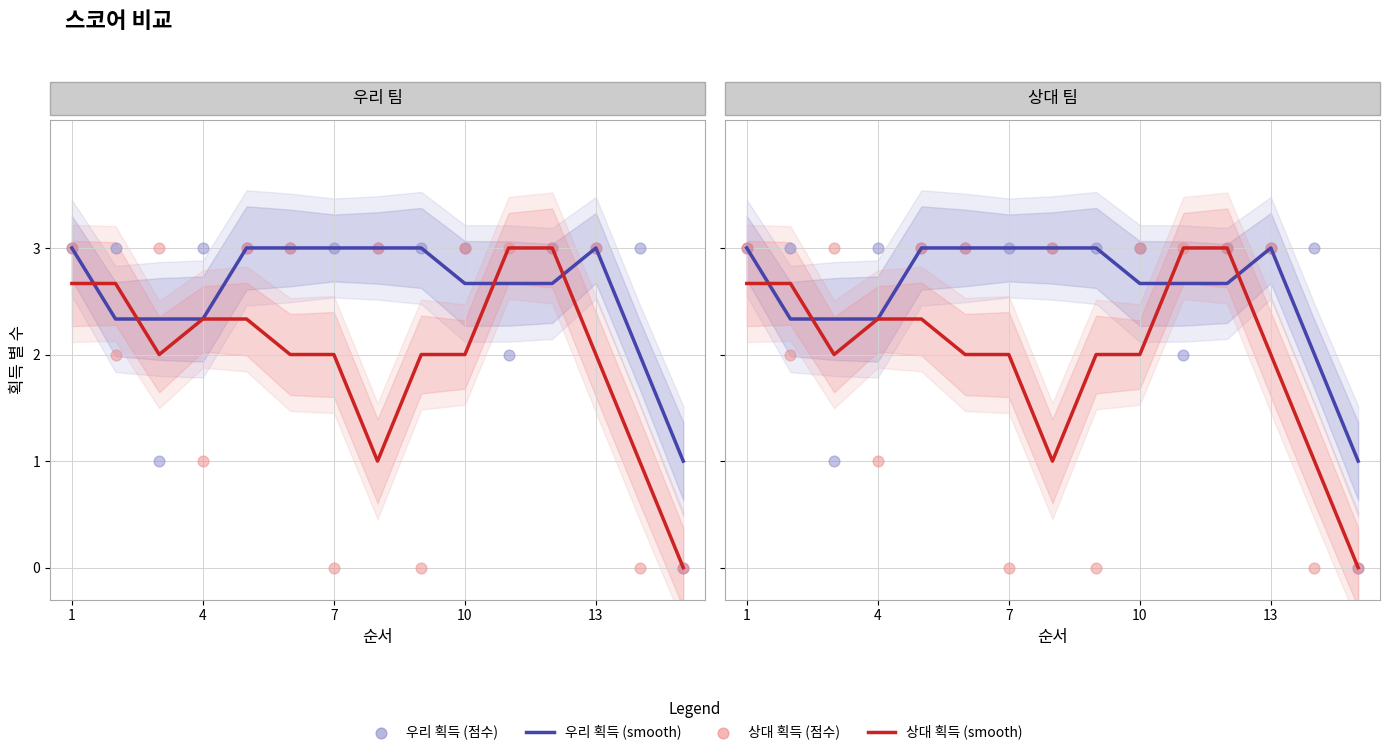

At which category is the sum across all series the highest?

1